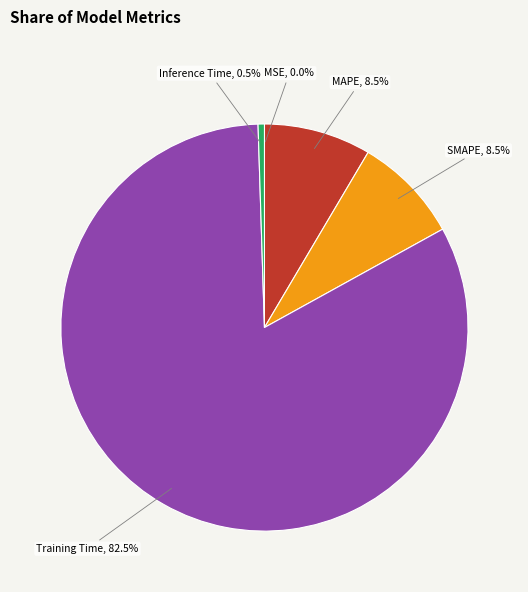

Is there any slice that represents more than half of the pie?

Yes